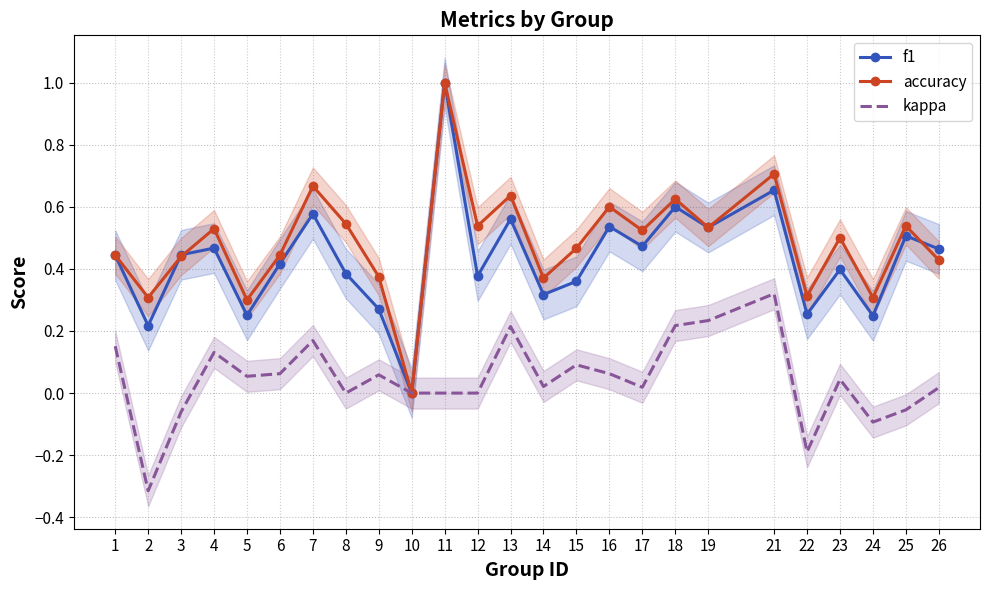

At which category is the sum across all series the highest?

11